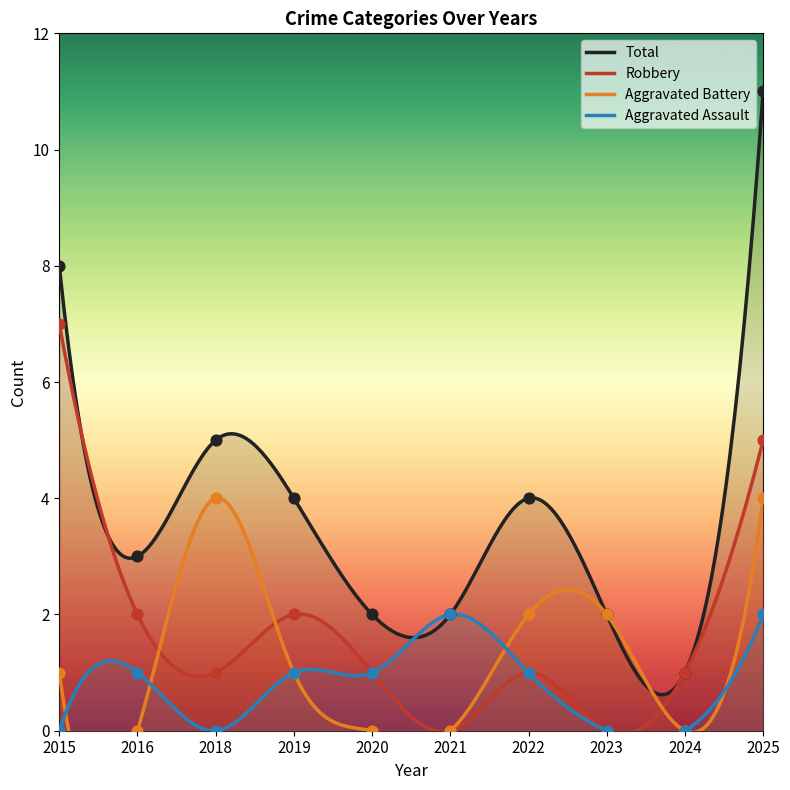

What are all the series names shown in the legend?

Aggravated Assault, Aggravated Battery, Robbery, Total